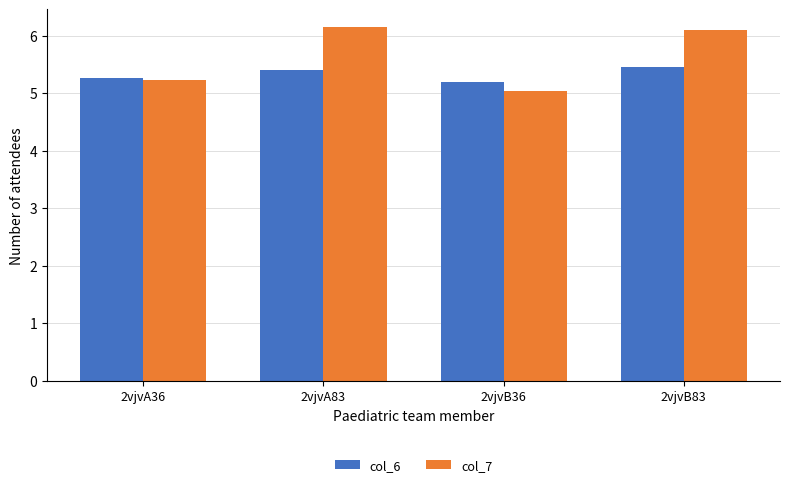

What is the label of the 4th bar from the right?

2vjvA36